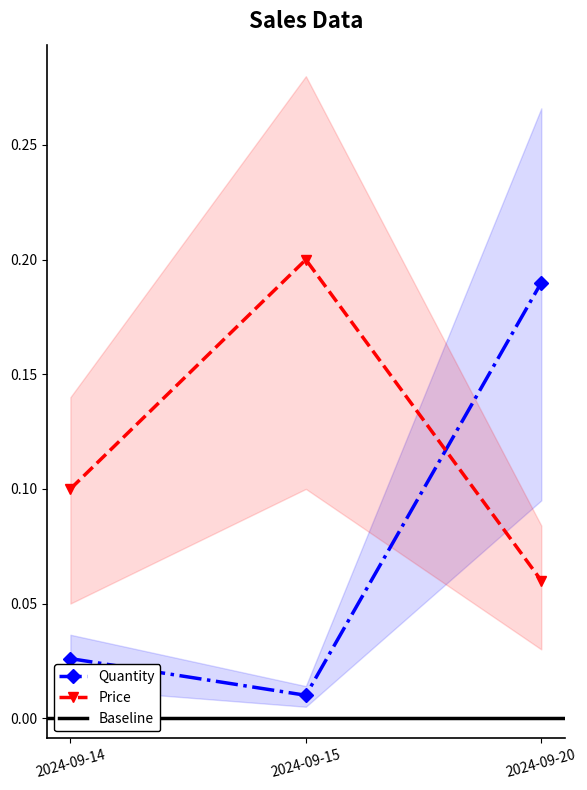

Rank the series by their average value, from highest to lowest.

Price, Quantity